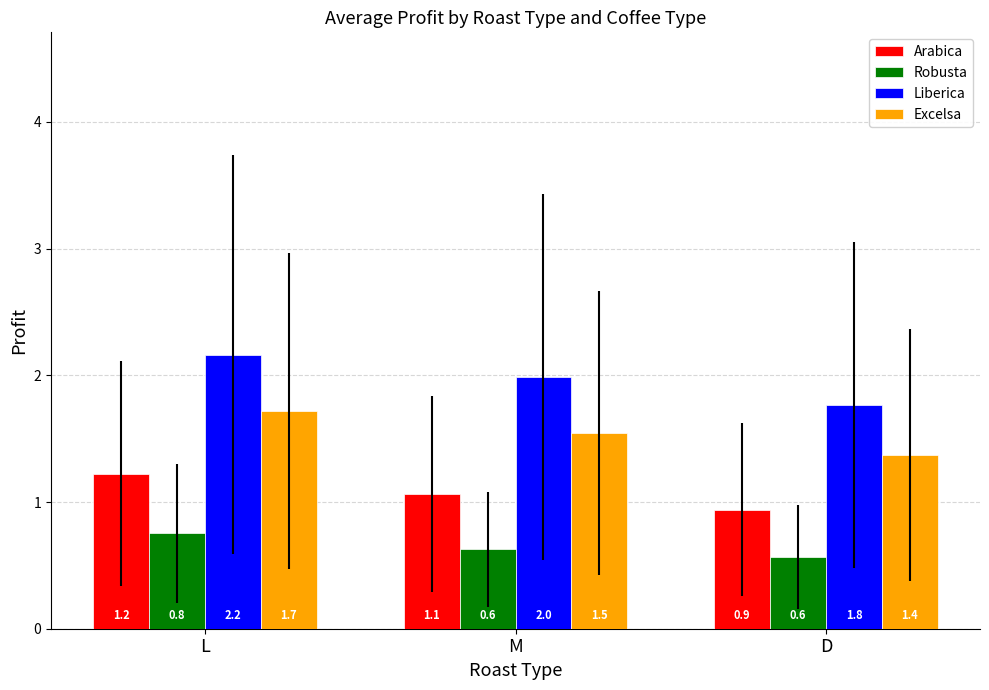

What is the difference between the Robusta values at D and L?

0.2